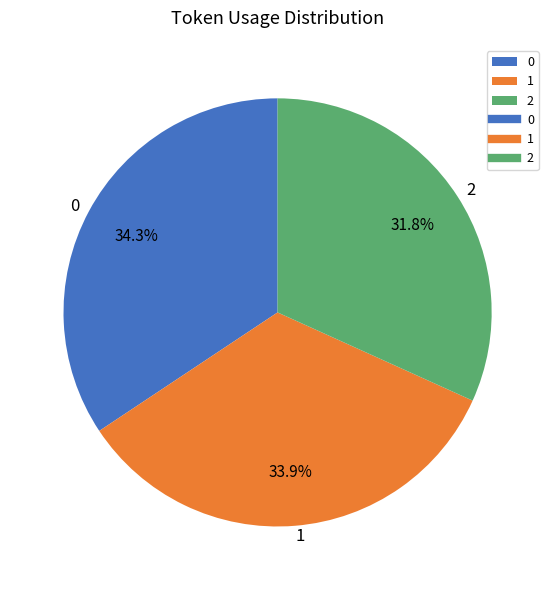

What portion of the pie excludes 2?

68.2%